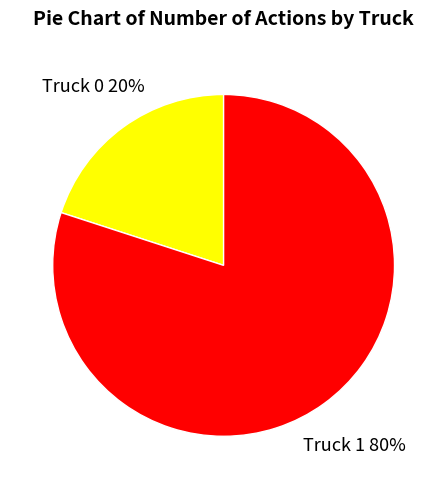

To the nearest percent, what is the difference between the largest and smallest slice percentages?

60%